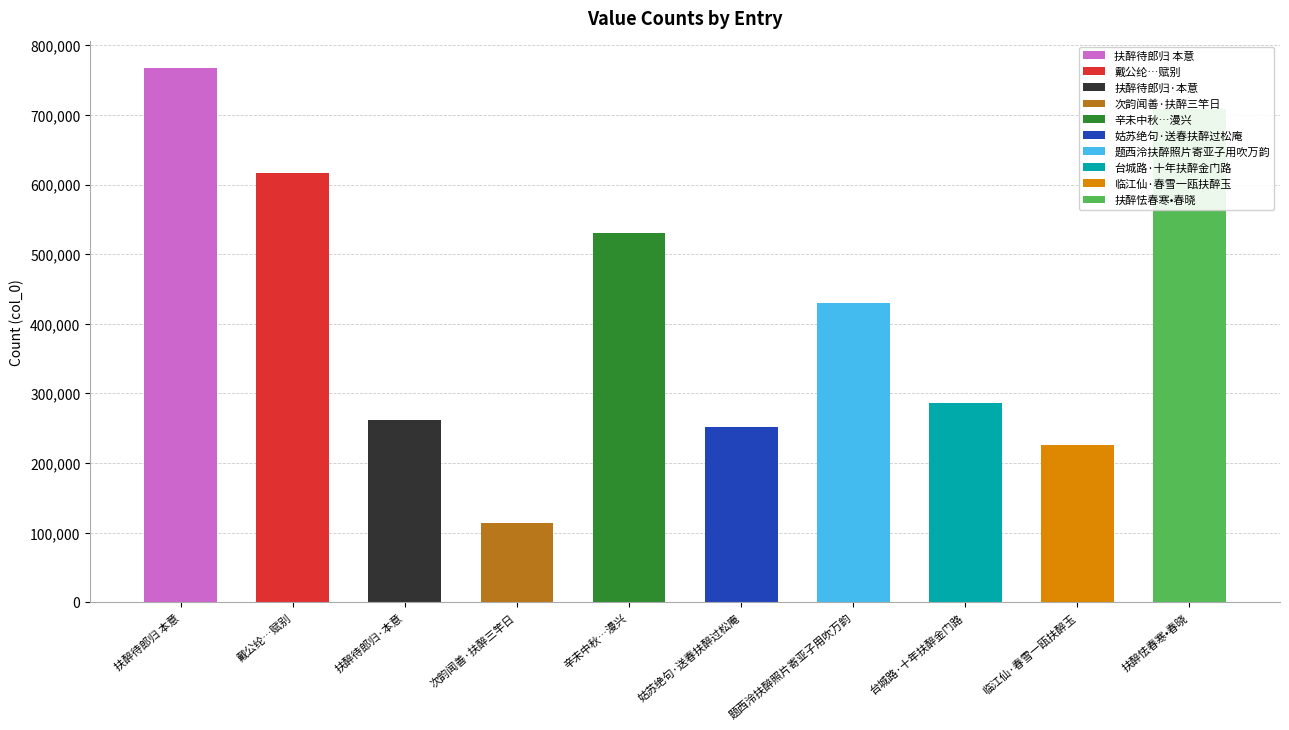

The chart shows a value of 708672 at 扶醉怯春寒•春晓. True or false?

True